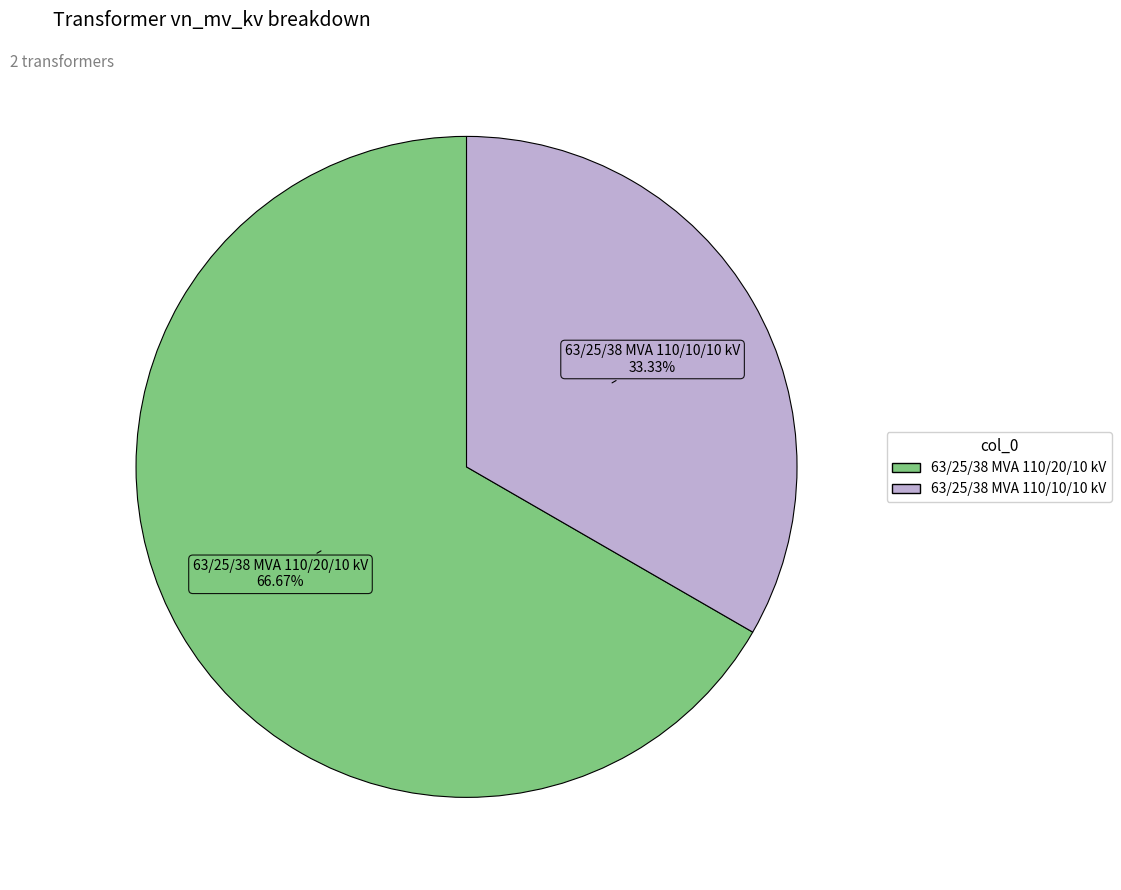

Rank the categories by value from highest to lowest.

63/25/38 MVA 110/20/10 kV, 63/25/38 MVA 110/10/10 kV